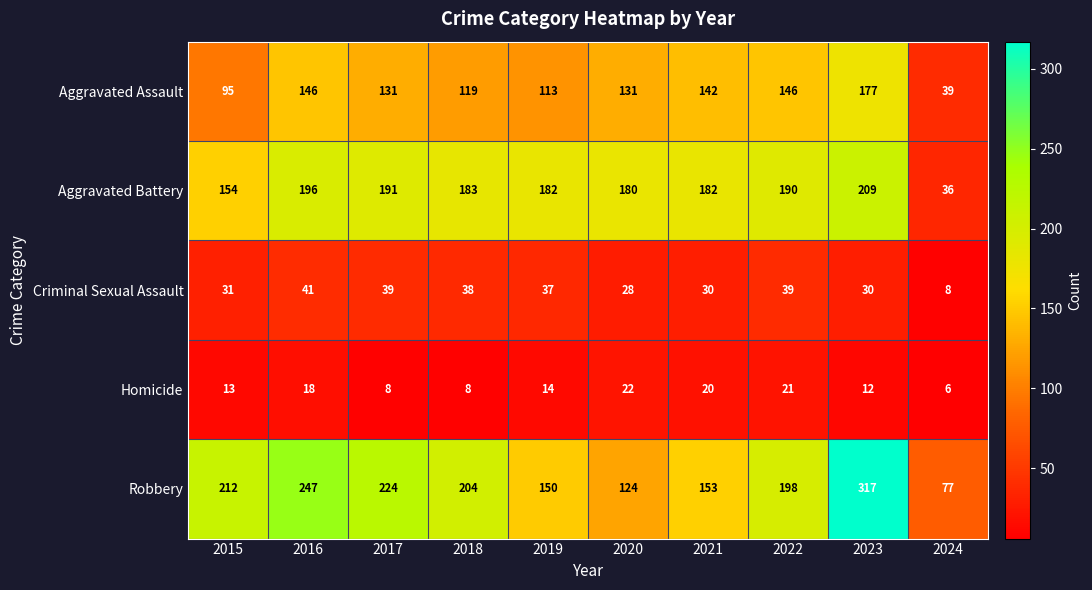

Which label corresponds to the smallest value in the chart?

2024